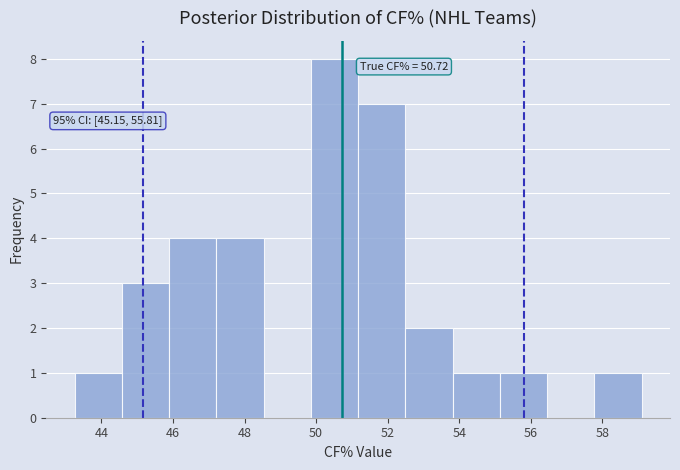

Over which range of the x-axis is the bar tallest?

49.8 to 51.2